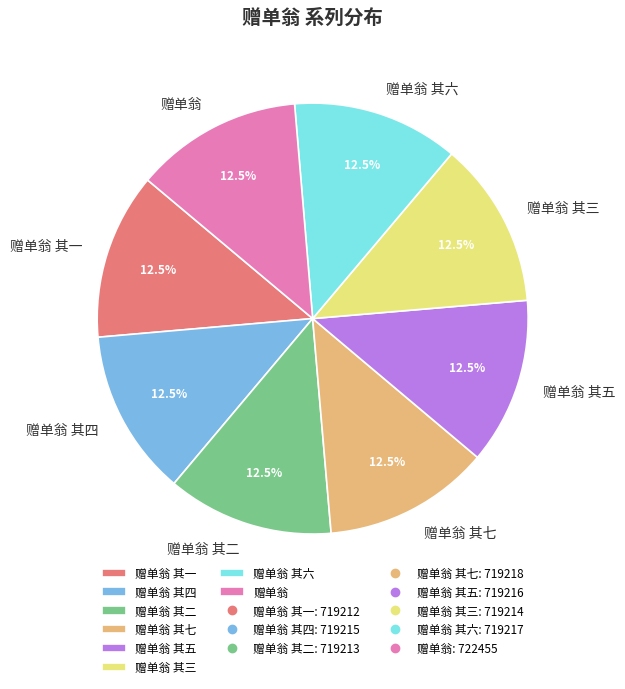

Does any single category account for the majority?

No